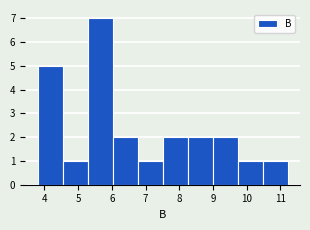

Over which range of the x-axis is the bar tallest?

5.3 to 6.0